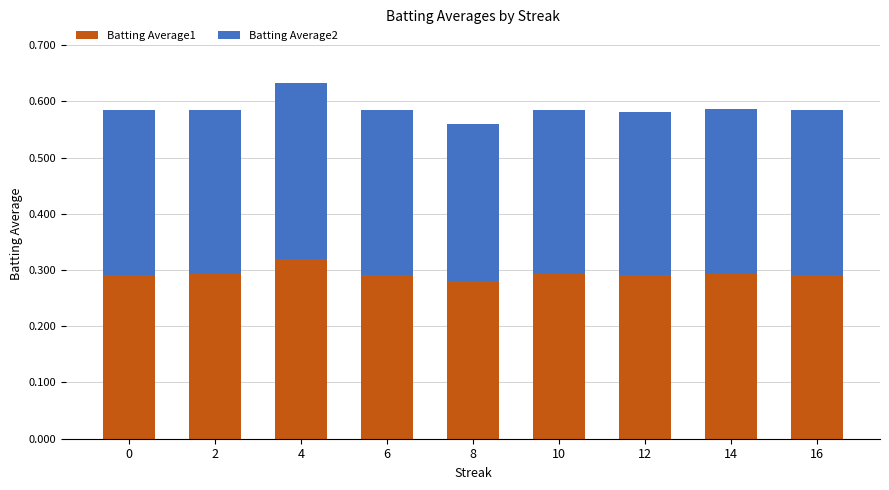

What is the sum of all Batting Average1 values?

2.6